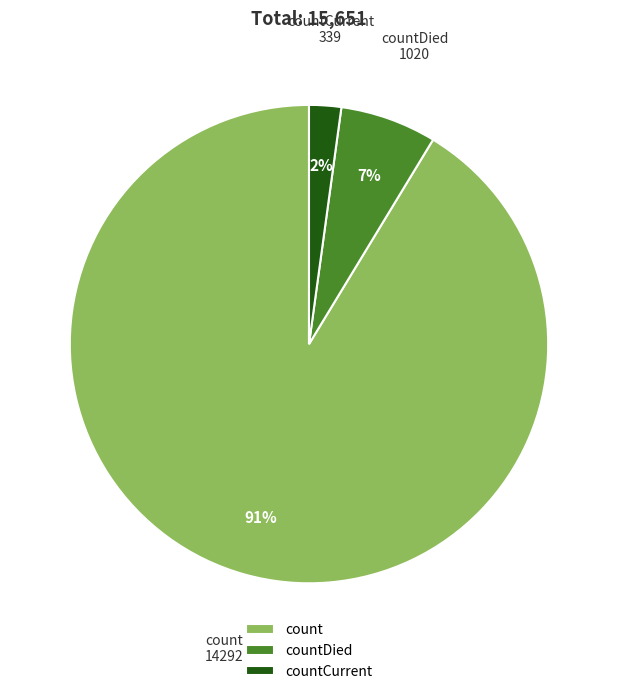

Do countDied and count together represent more than half of the pie?

Yes